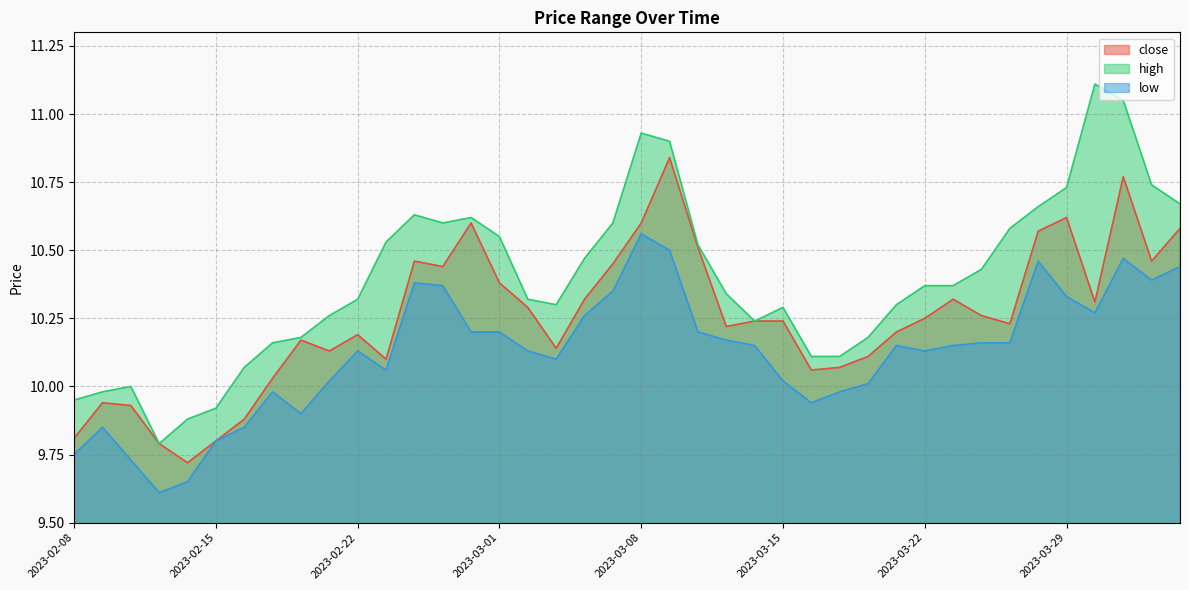

What is the sum of all low values?

405.0